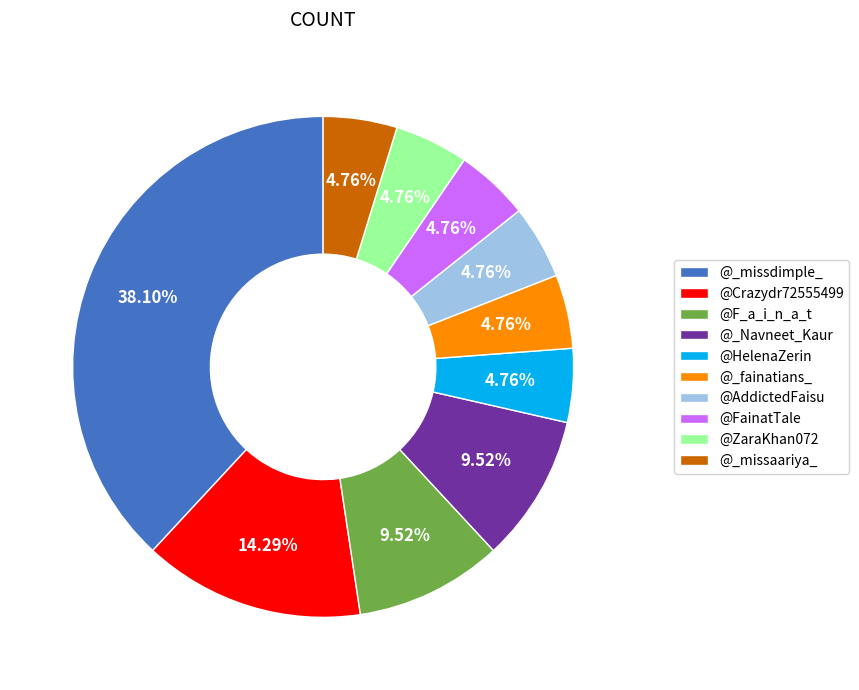

The @_Navneet_Kaur slice represents 10% of the pie. True or false?

True